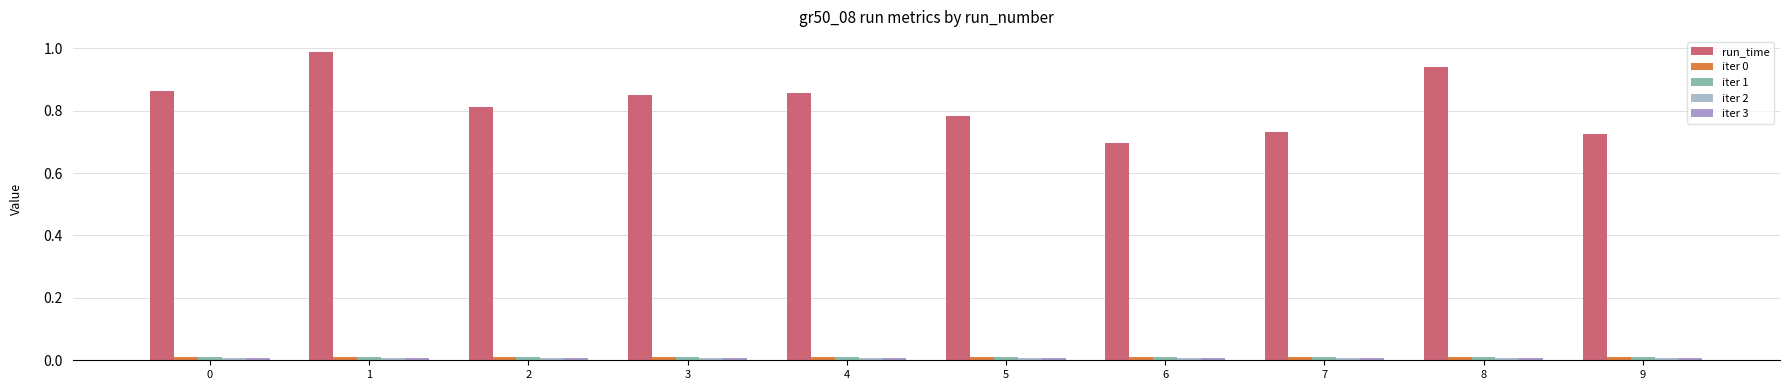

Which category has the lowest value in the iter 0 series?

8